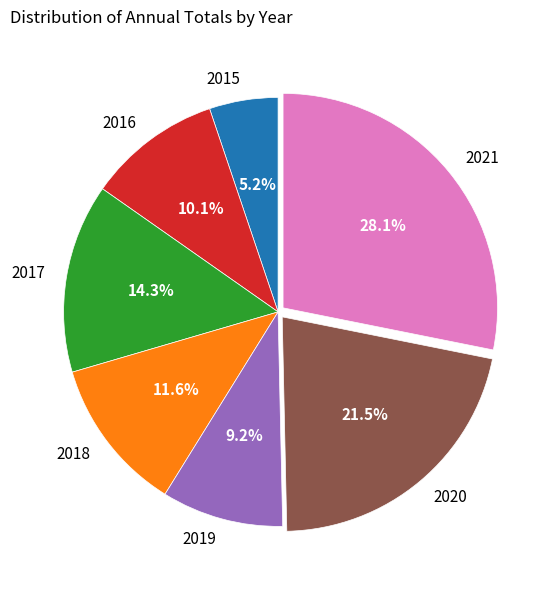

Does 2015 account for over 50% of the chart?

No